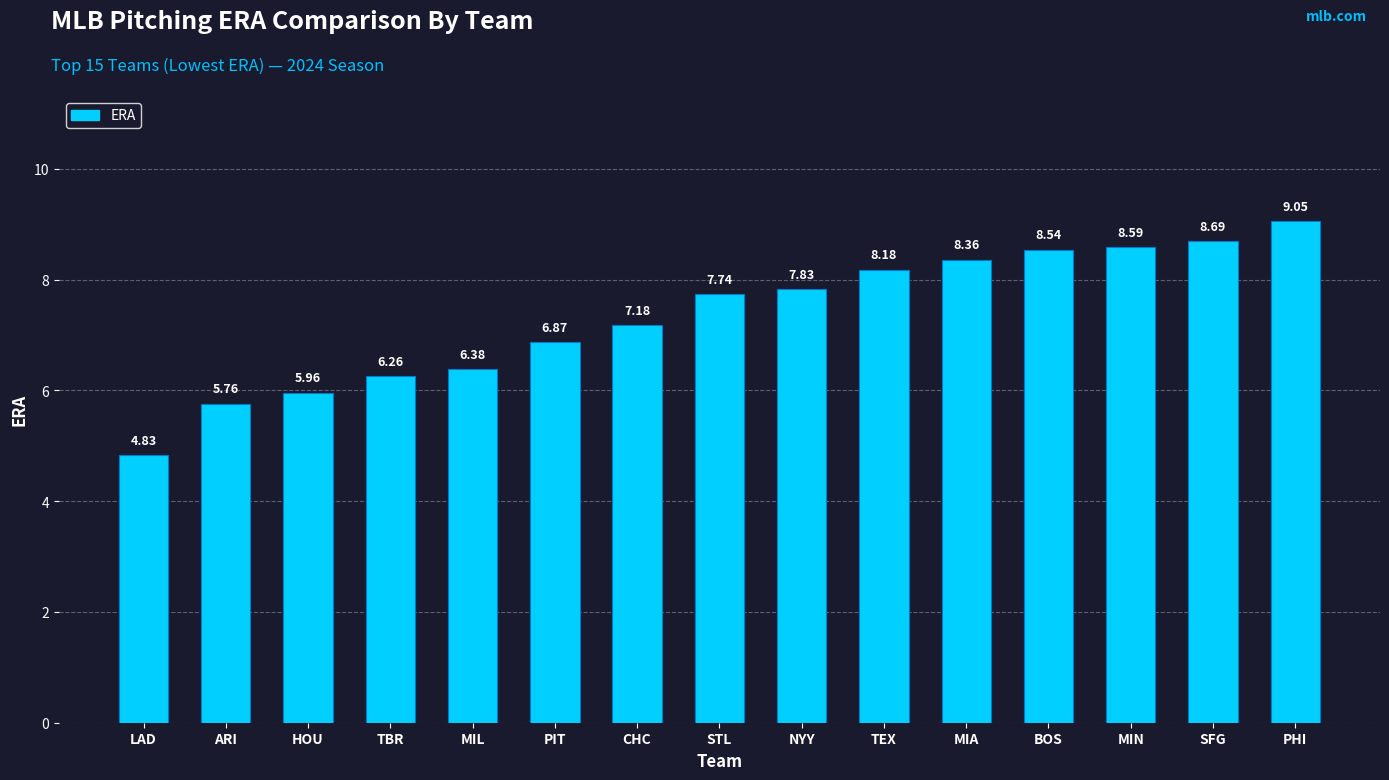

Count the number of categories in the chart.

15